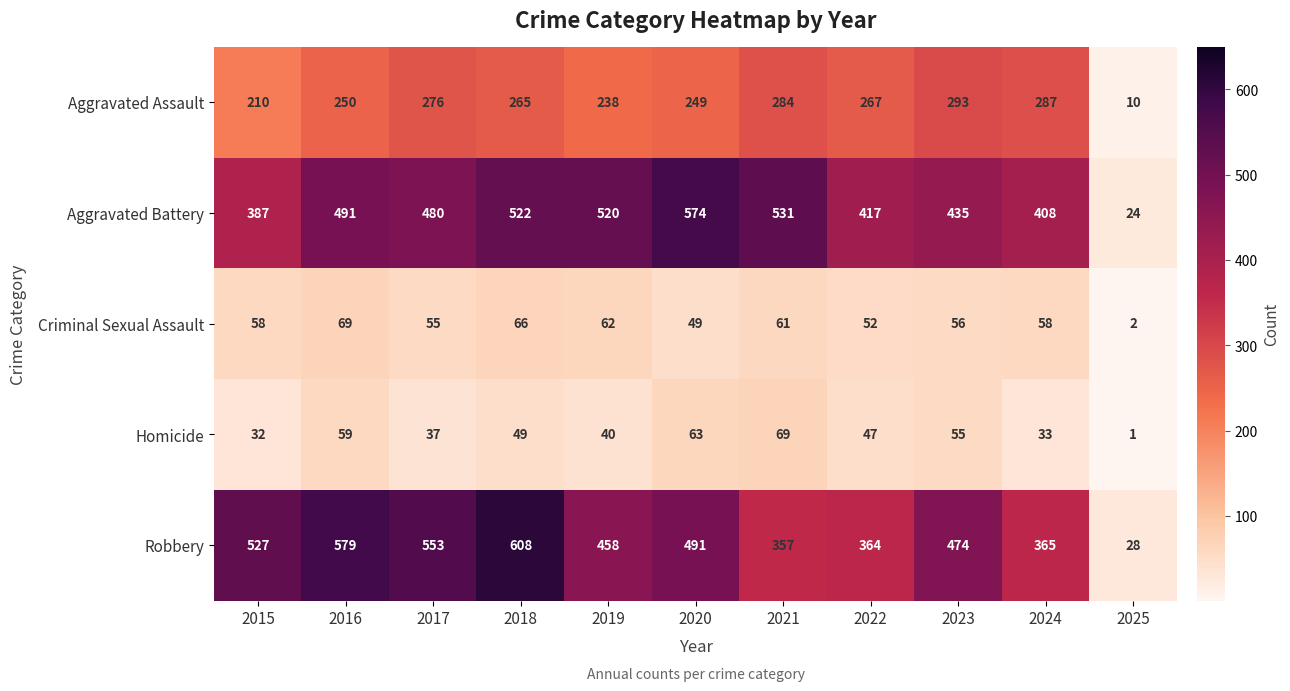

Rank the categories by Homicide value from lowest to highest.

2025, 2015, 2024, 2017, 2019, 2022, 2018, 2023, 2016, 2020, 2021